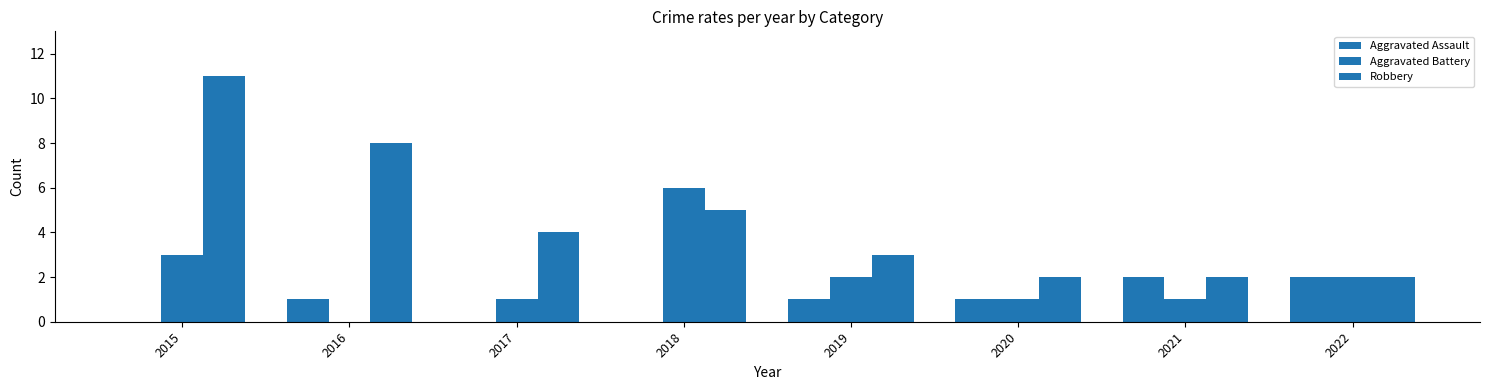

Rank the series by their average value, from lowest to highest.

Aggravated Assault, Aggravated Battery, Robbery